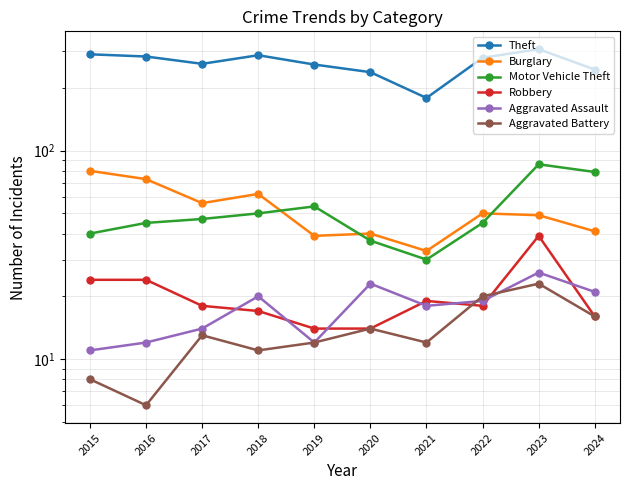

At which category does Theft reach its first local valley?

2017